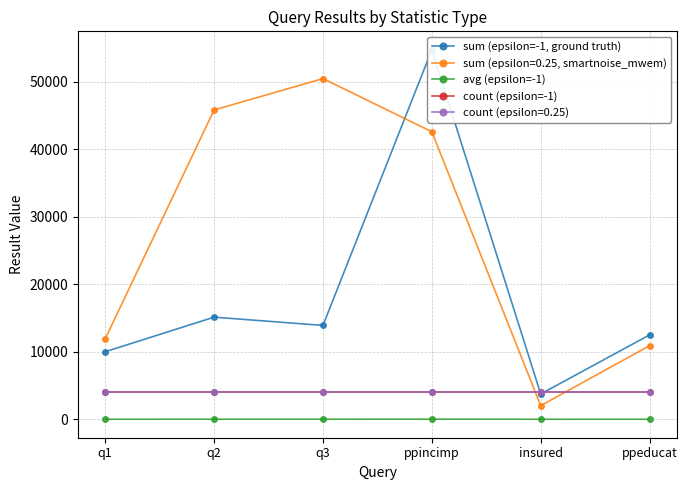

Between which two adjacent categories do count (epsilon=-1) and sum (epsilon=-1, ground truth) first intersect?

ppincimp and insured